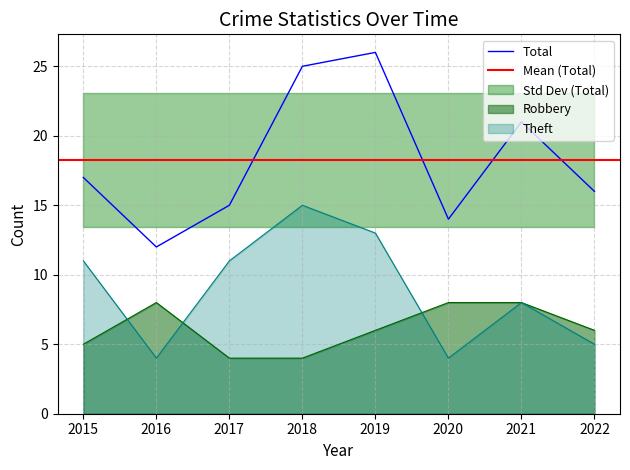

Reading left to right, transcribe all the data shown in this chart.

Robbery: 5	8	4	4	6	8	8	6
Theft: 11	4	11	15	13	4	8	5
Total: 17	12	15	25	26	14	21	16